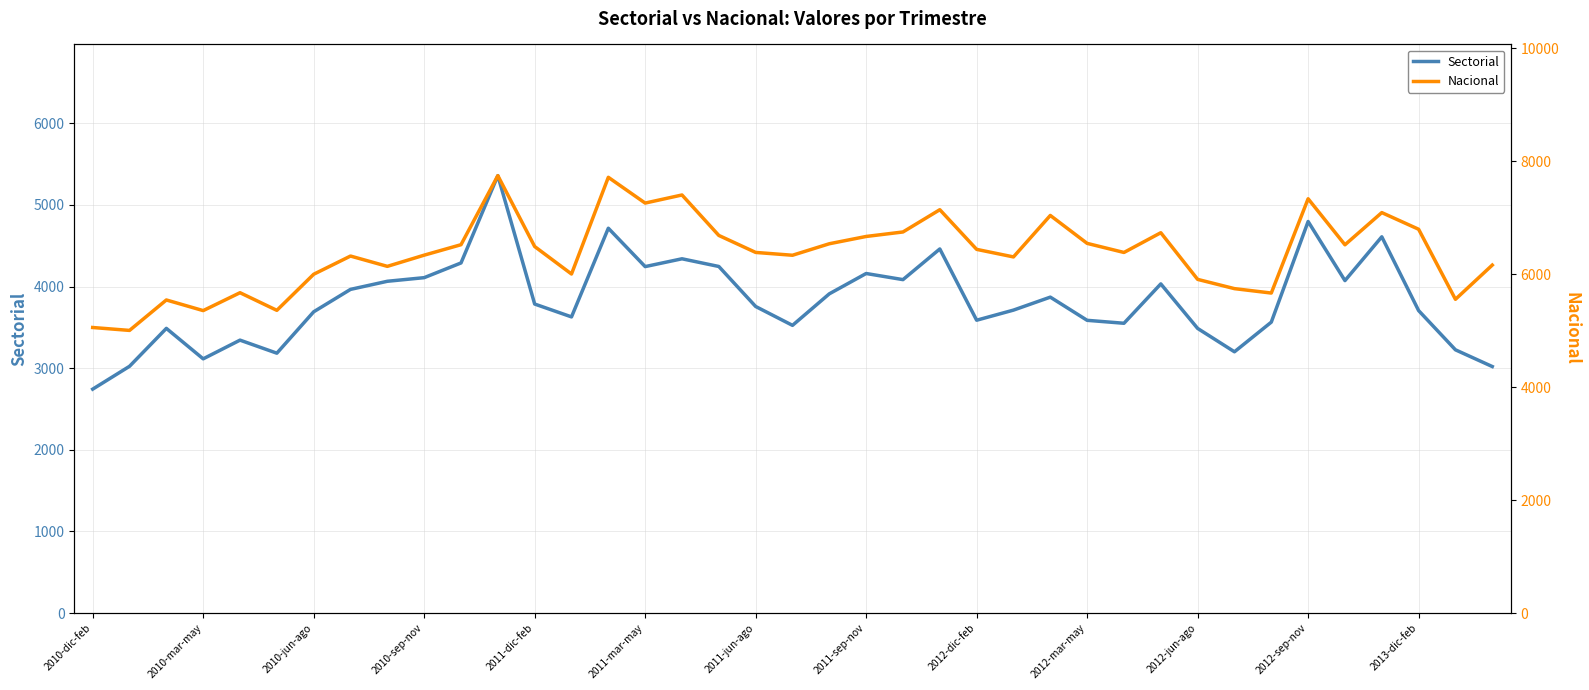

What is the average value of the Nacional series?

6374.6